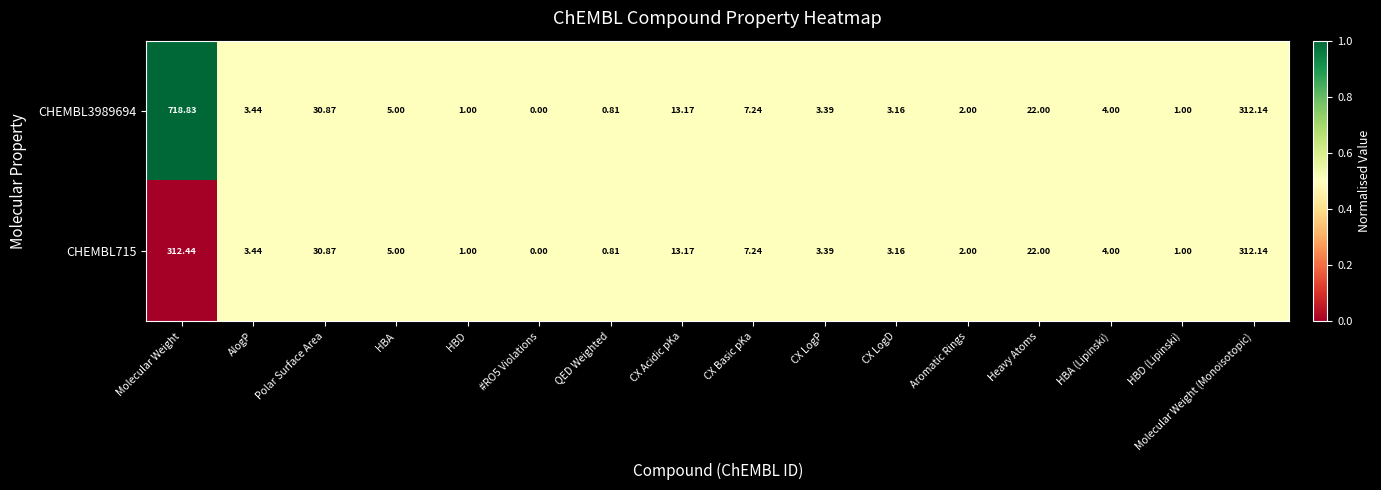

Where does the CHEMBL3989694 series first go above 4?

Molecular Weight